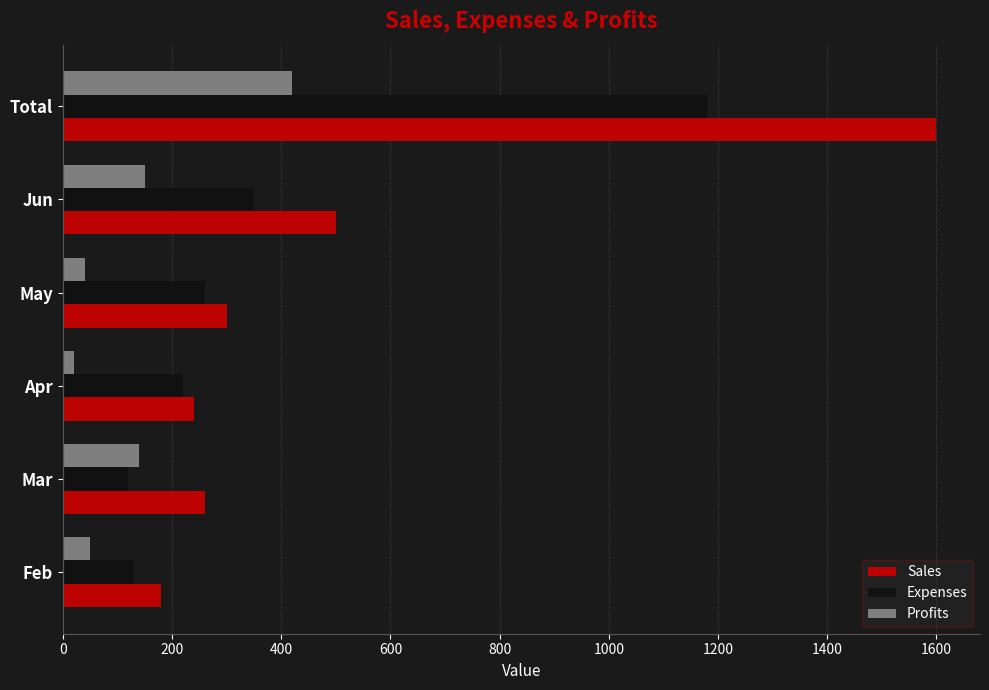

Where is Sales nearest to the value 890?

Jun